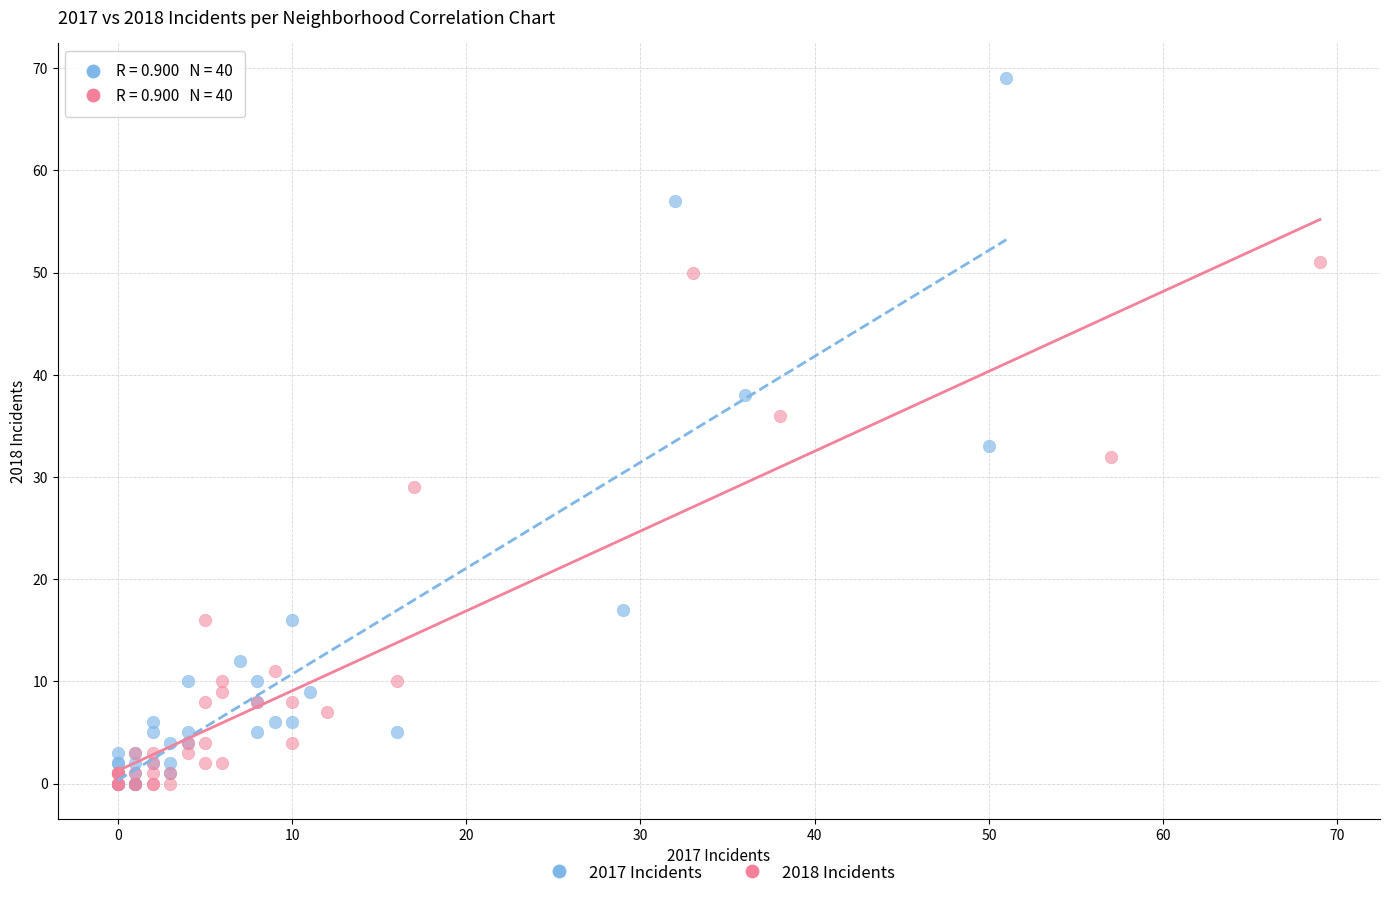

Which series reaches the maximum Y coordinate?

2017 Incidents